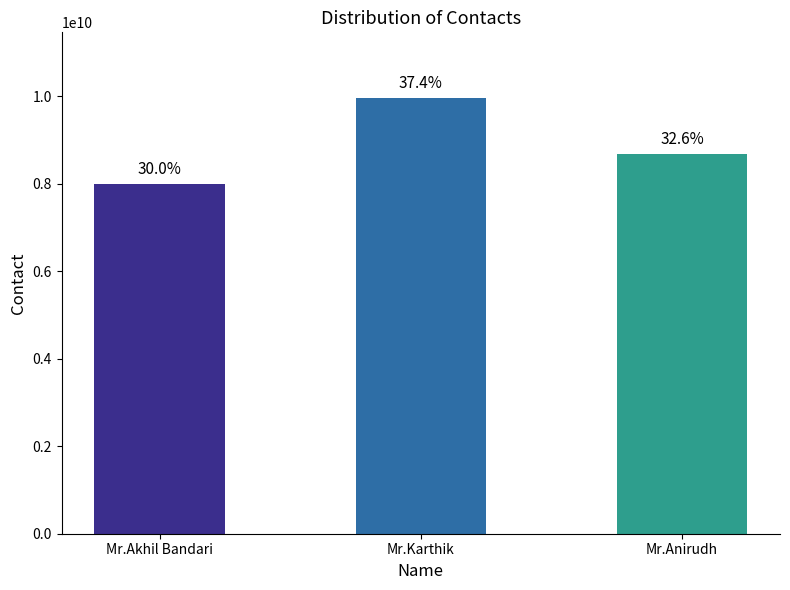

Does the chart contain any negative values?

No